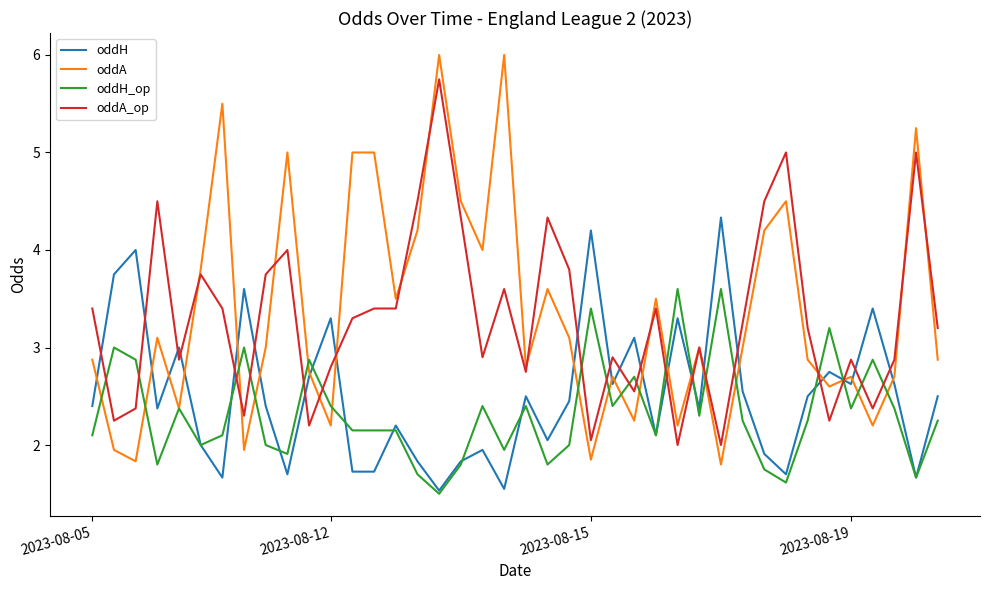

After their last crossing, which series has the higher values: oddA_op or oddH_op?

oddA_op